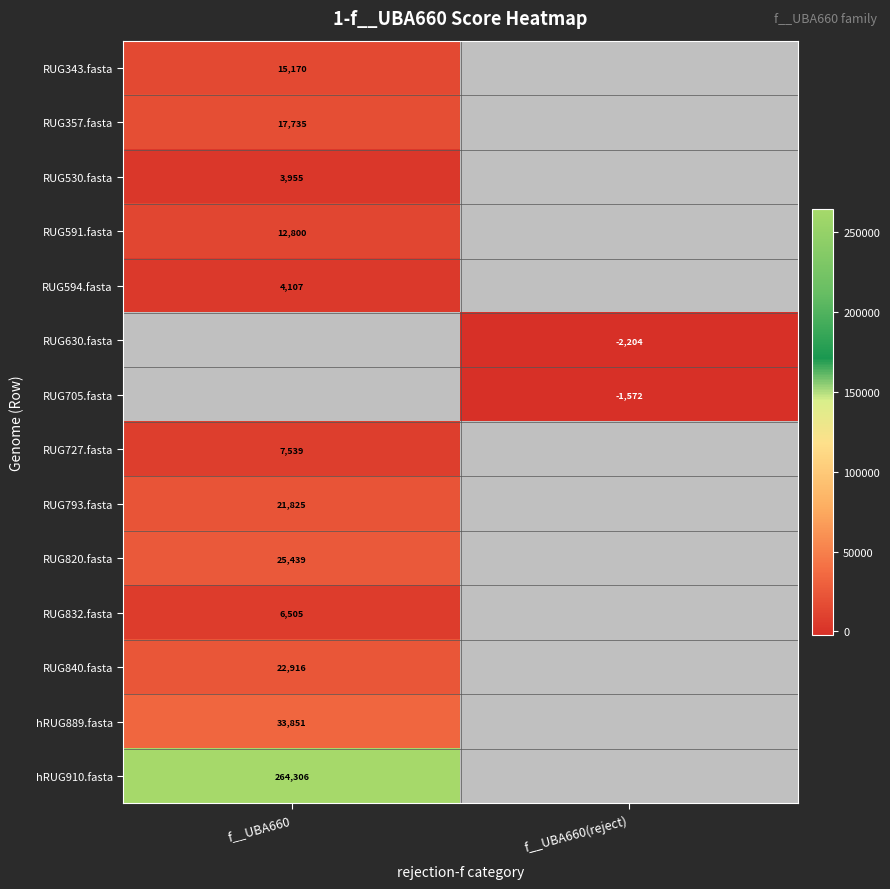

What is the approximate value of RUG357.fasta at f__UBA660?

17734.6